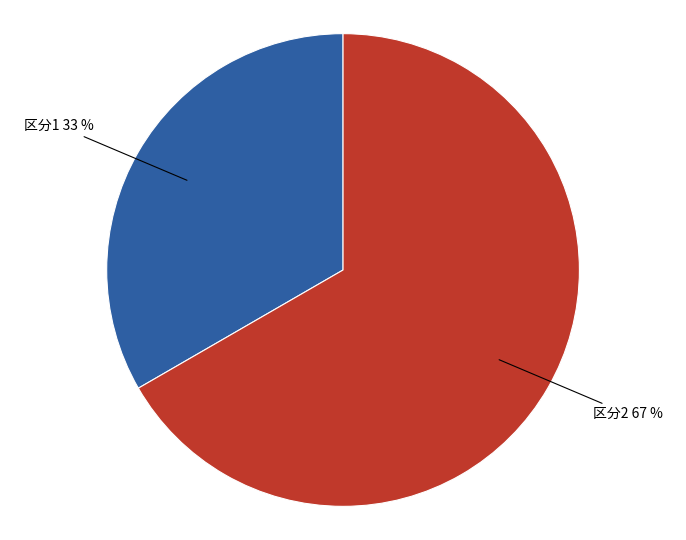

Which category has the biggest portion of the pie?

区分2